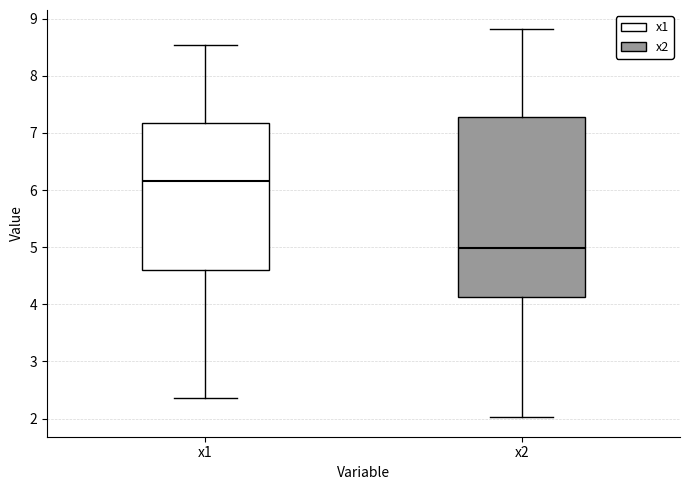

Which box has the highest median line?

x1